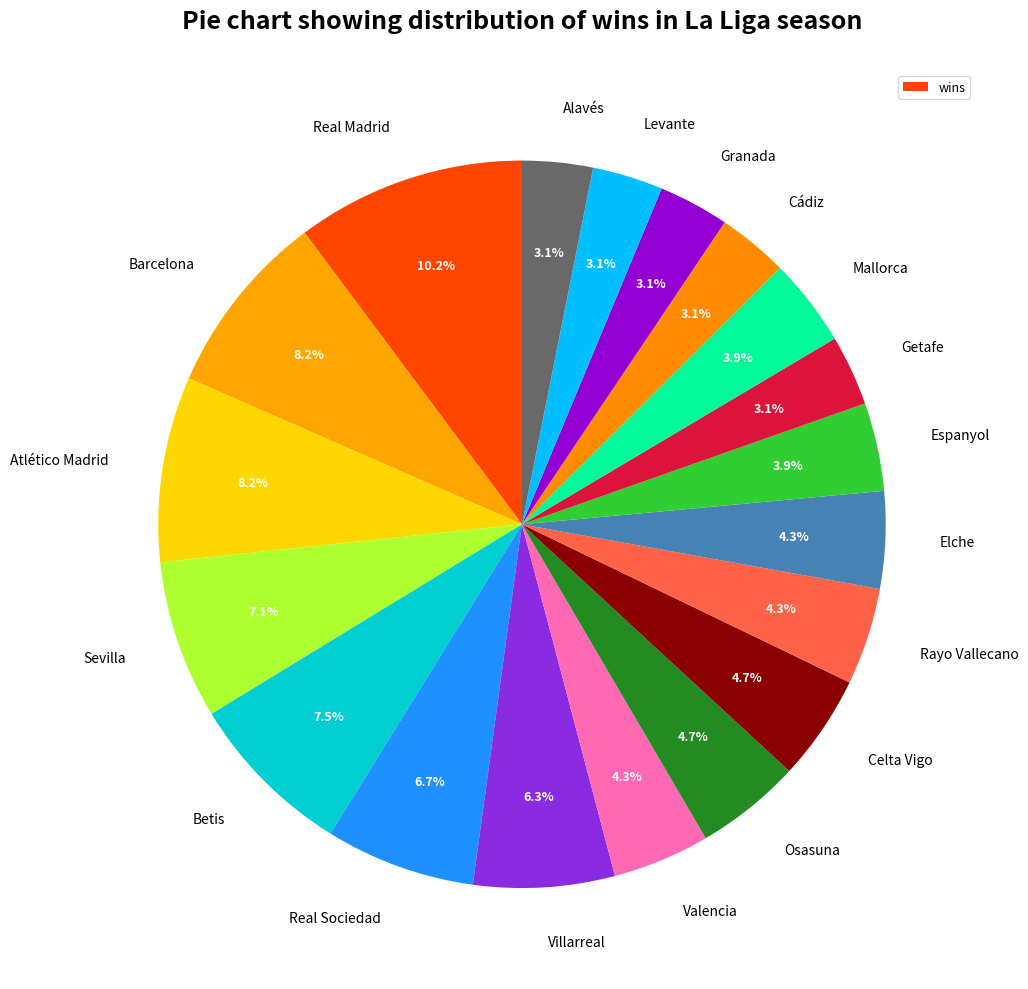

The Villarreal slice represents 1% of the pie. True or false?

False